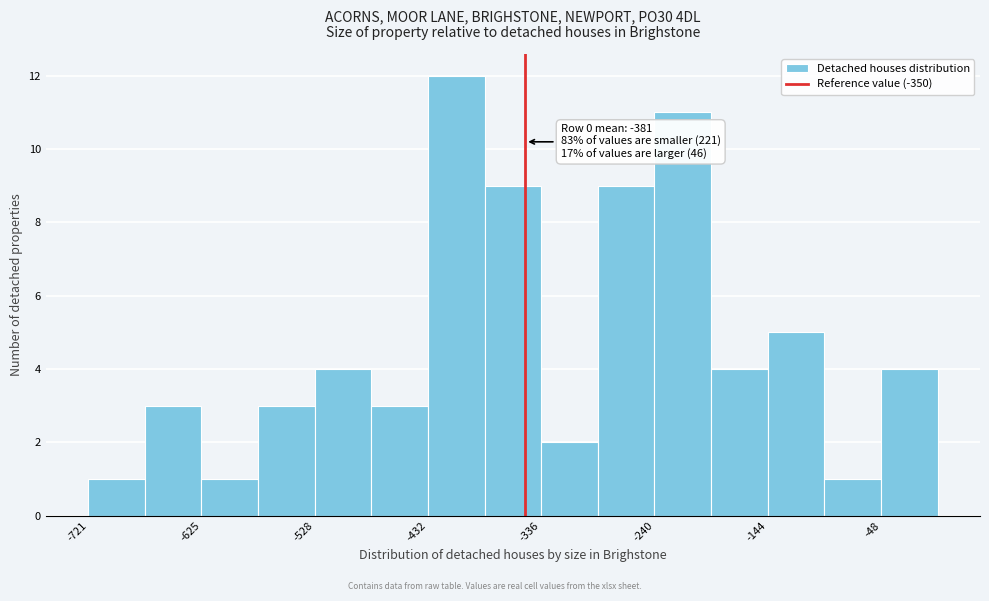

Which range on the x-axis has the tallest bar?

-430 to -380